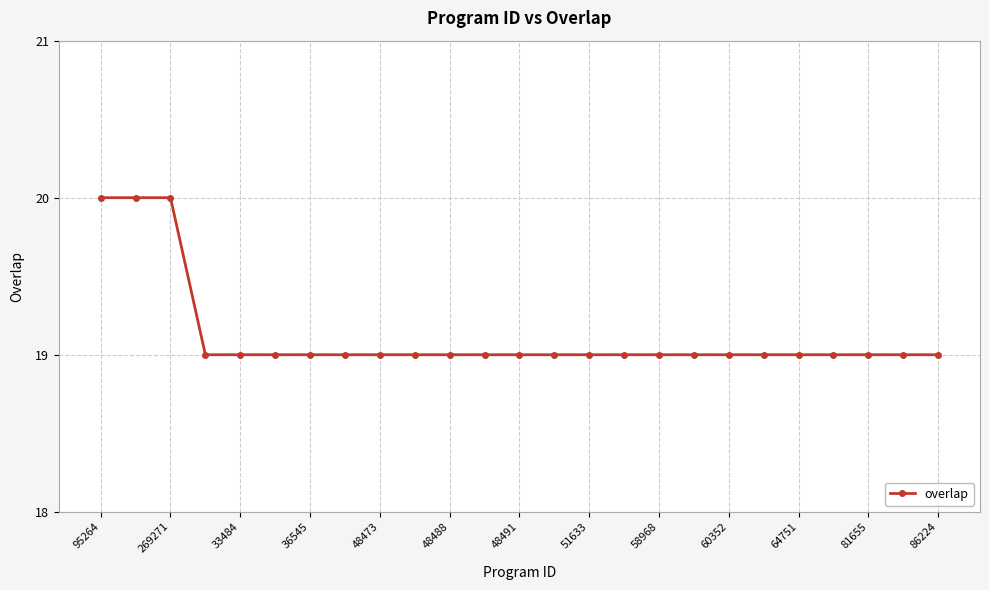

What is the value of the 16th point from the left?

19